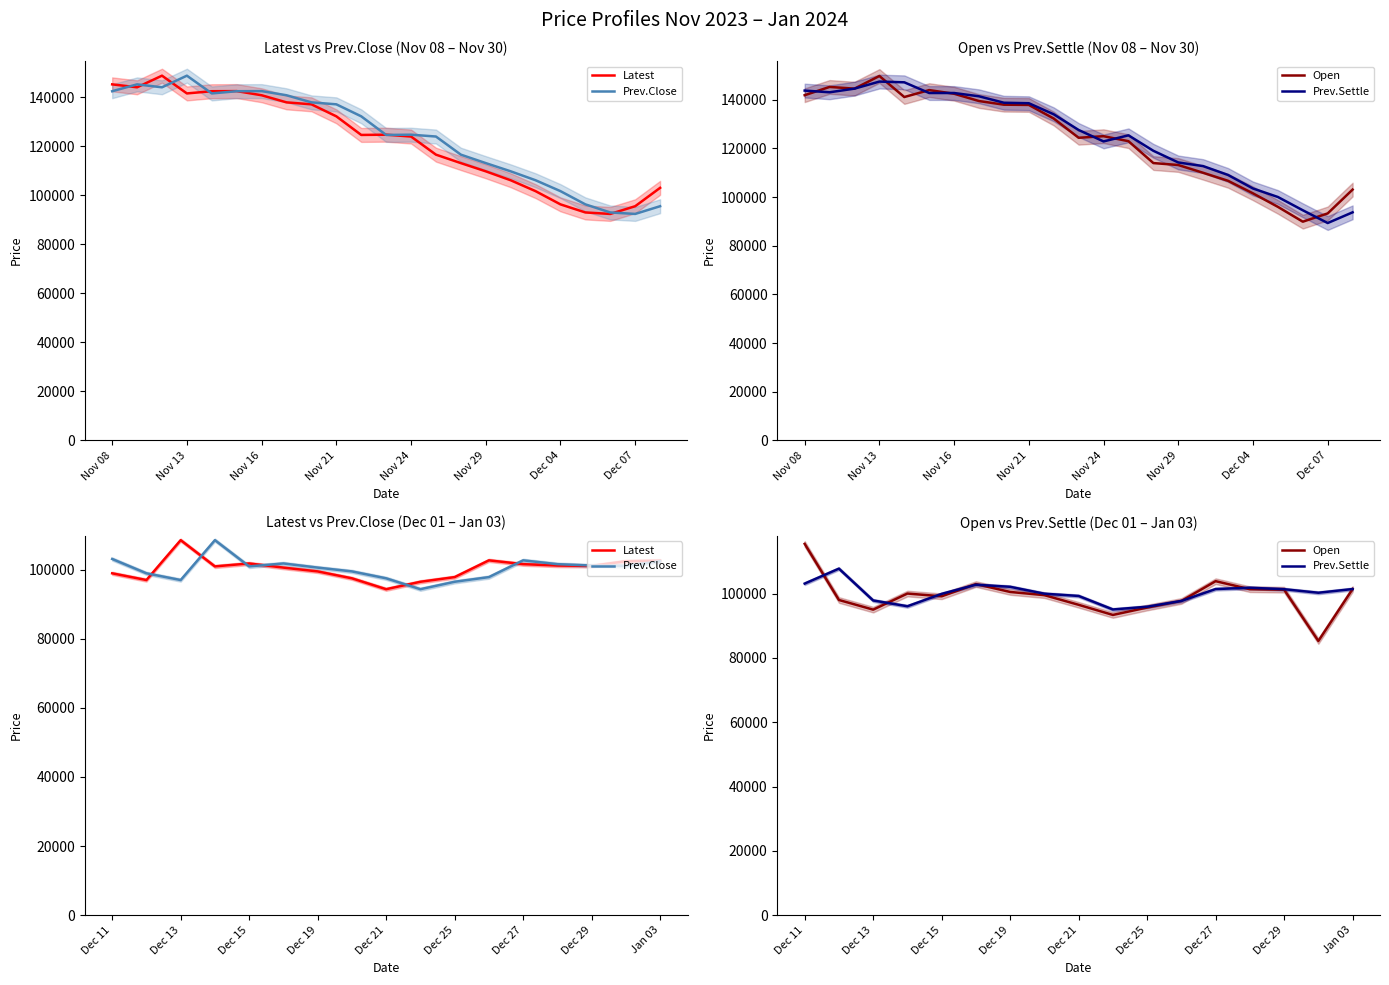

Rank the series at Dec 21 from lowest to highest value.

Latest, Open, Prev.Close, Prev.Settle